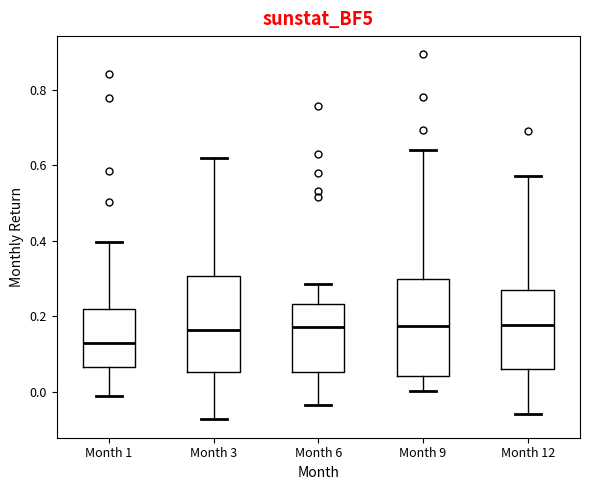

Reading left to right, transcribe this box plot: for each box, give where its median line is, the range the box spans, and where its two whiskers end, as read against the y-axis. The values are not printed on the chart, so give them approximately, as read against the axis.

Month 1: median 0.12, box 0.06 to 0.22, whiskers -0.02 to 0.40
Month 3: median 0.16, box 0.06 to 0.30, whiskers -0.08 to 0.62
Month 6: median 0.18, box 0.06 to 0.24, whiskers -0.04 to 0.28
Month 9: median 0.18, box 0.04 to 0.30, whiskers 0.00 to 0.64
Month 12: median 0.18, box 0.06 to 0.26, whiskers -0.06 to 0.58